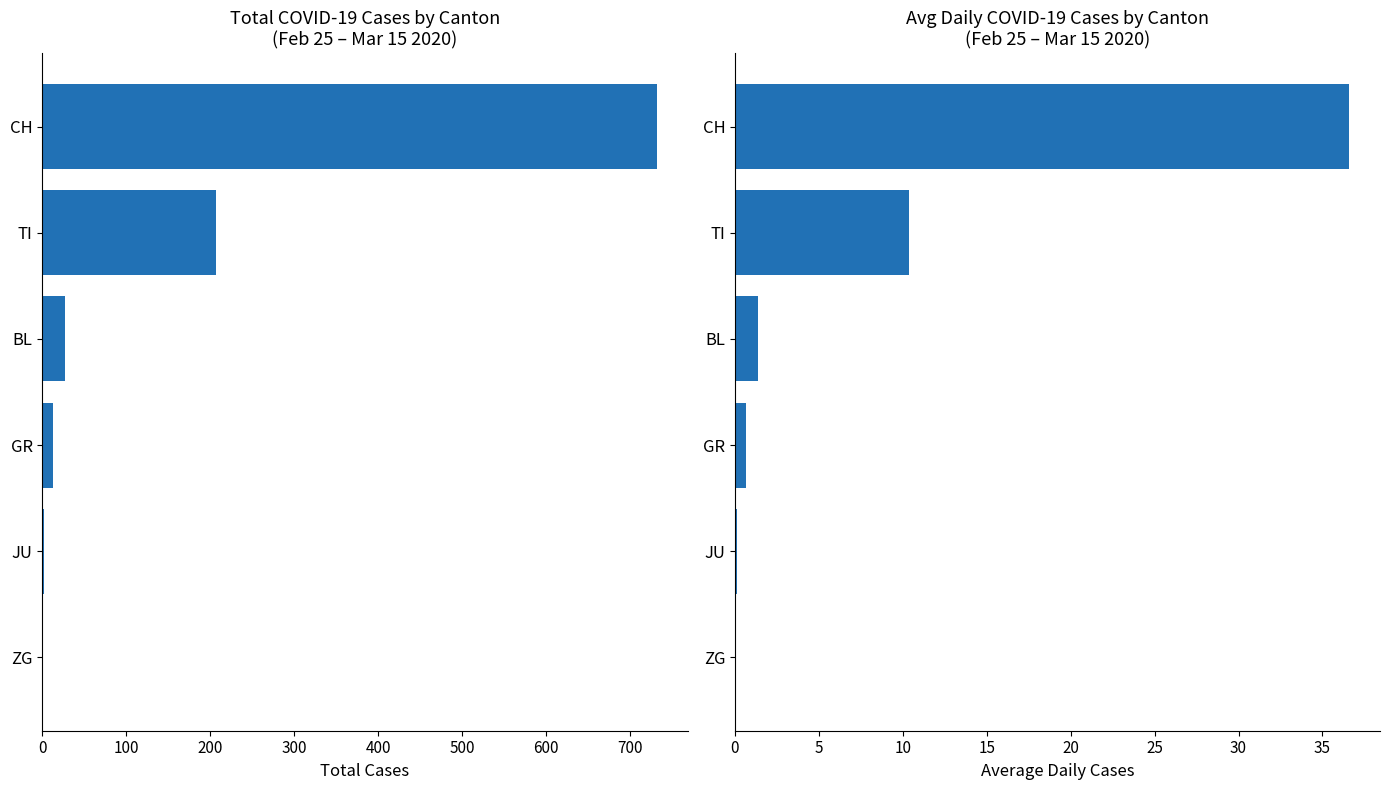

Between 100 and 400, which series saw the biggest shift?

Total Cases